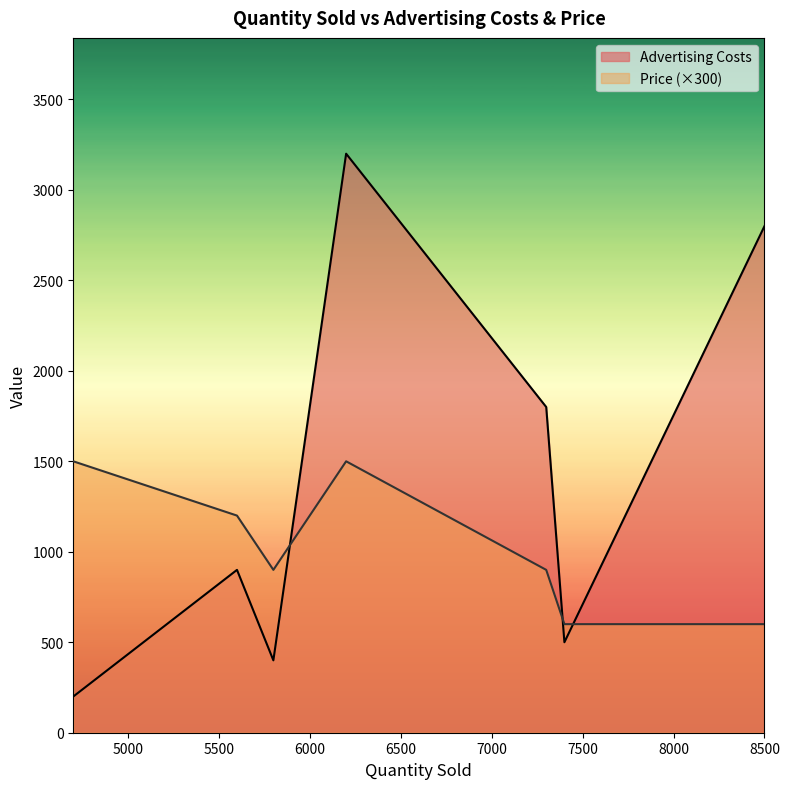

Which label corresponds to the largest value in the chart?

6200